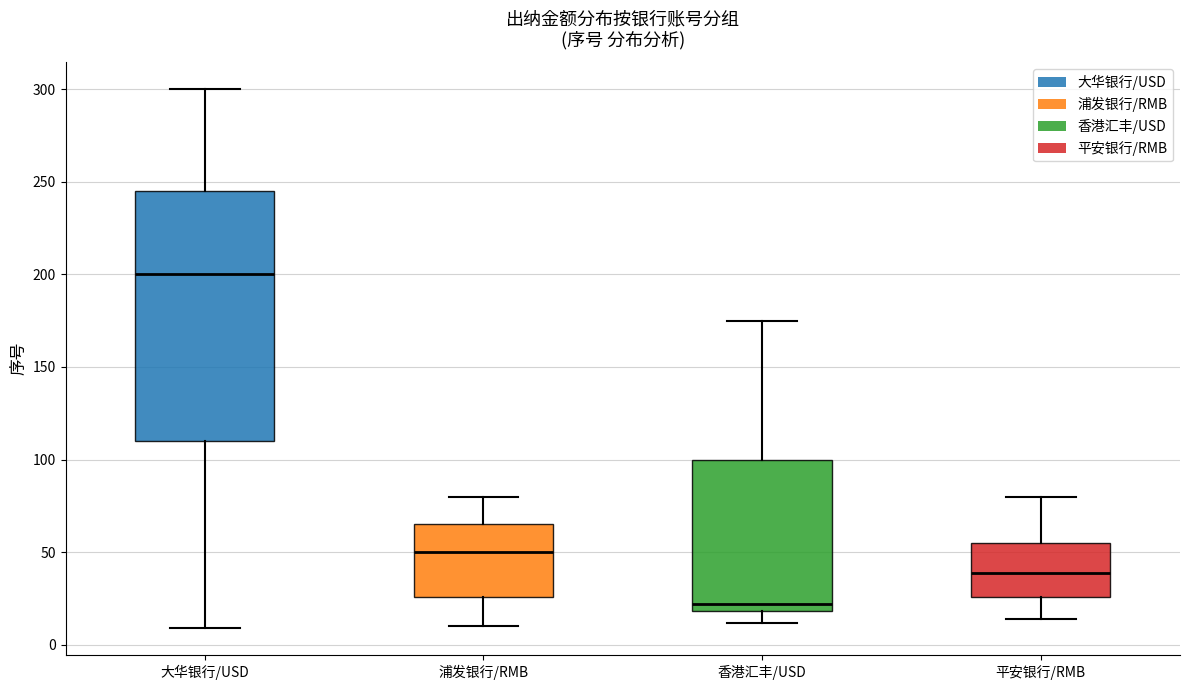

Reading left to right, transcribe this box plot: for each box, give where its median line is, the range the box spans, and where its two whiskers end, as read against the y-axis. The values are not printed on the chart, so give them approximately, as read against the axis.

大华银行/USD: median 200, box 110 to 245, whiskers 10 to 300
浦发银行/RMB: median 50, box 25 to 65, whiskers 10 to 80
香港汇丰/USD: median 20 (just above the box's lower edge), box 20 to 100, whiskers 10 to 175
平安银行/RMB: median 40, box 25 to 55, whiskers 15 to 80